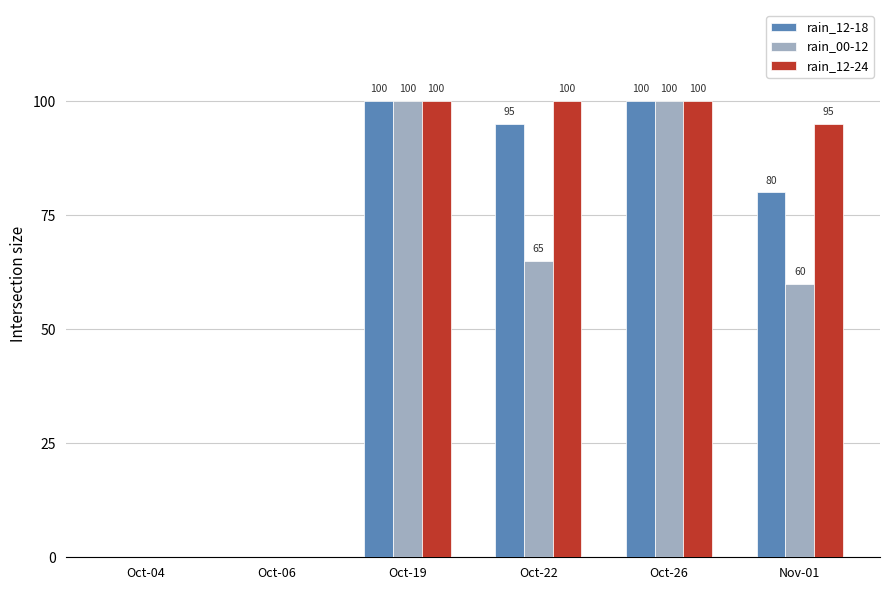

Are the bars horizontal?

No